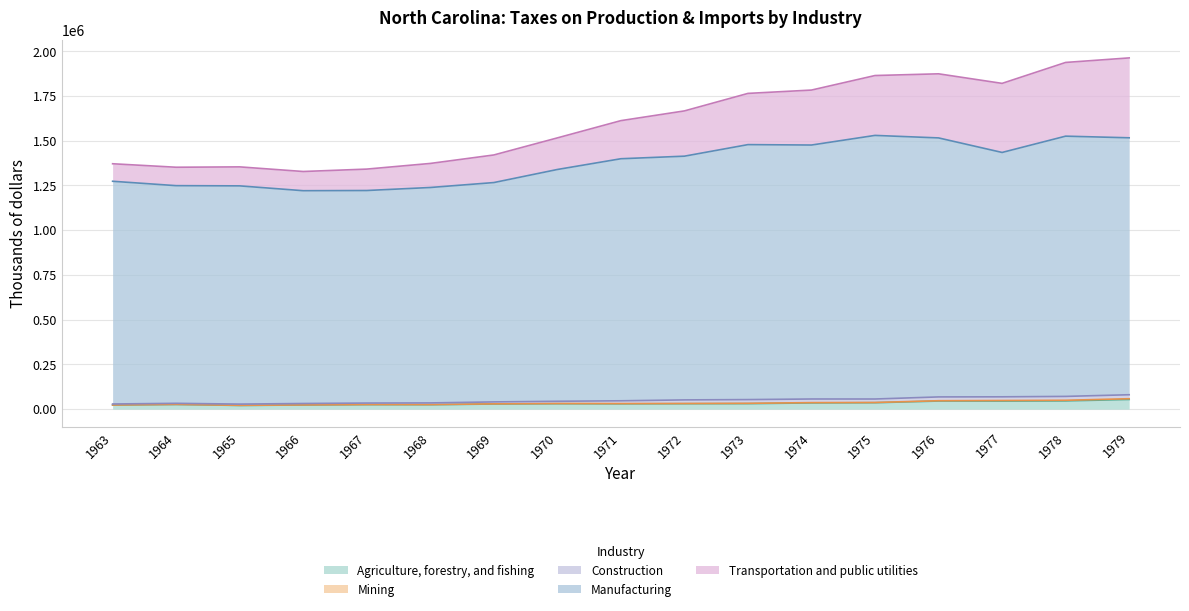

True or false: Transportation and public utilities has more than 2 interior local peaks.

False